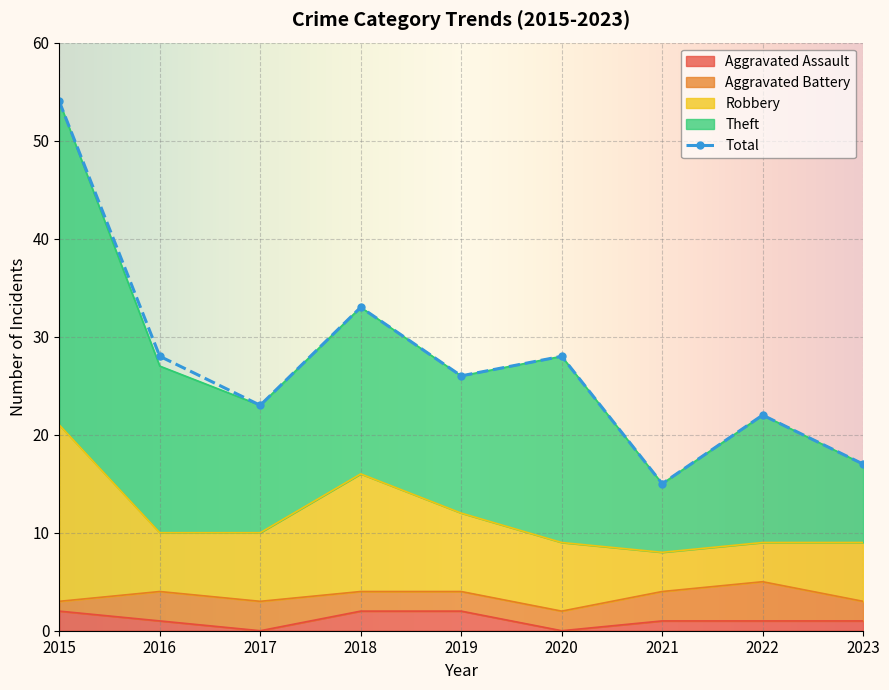

True or false: Robbery and Theft intersect in this chart.

False